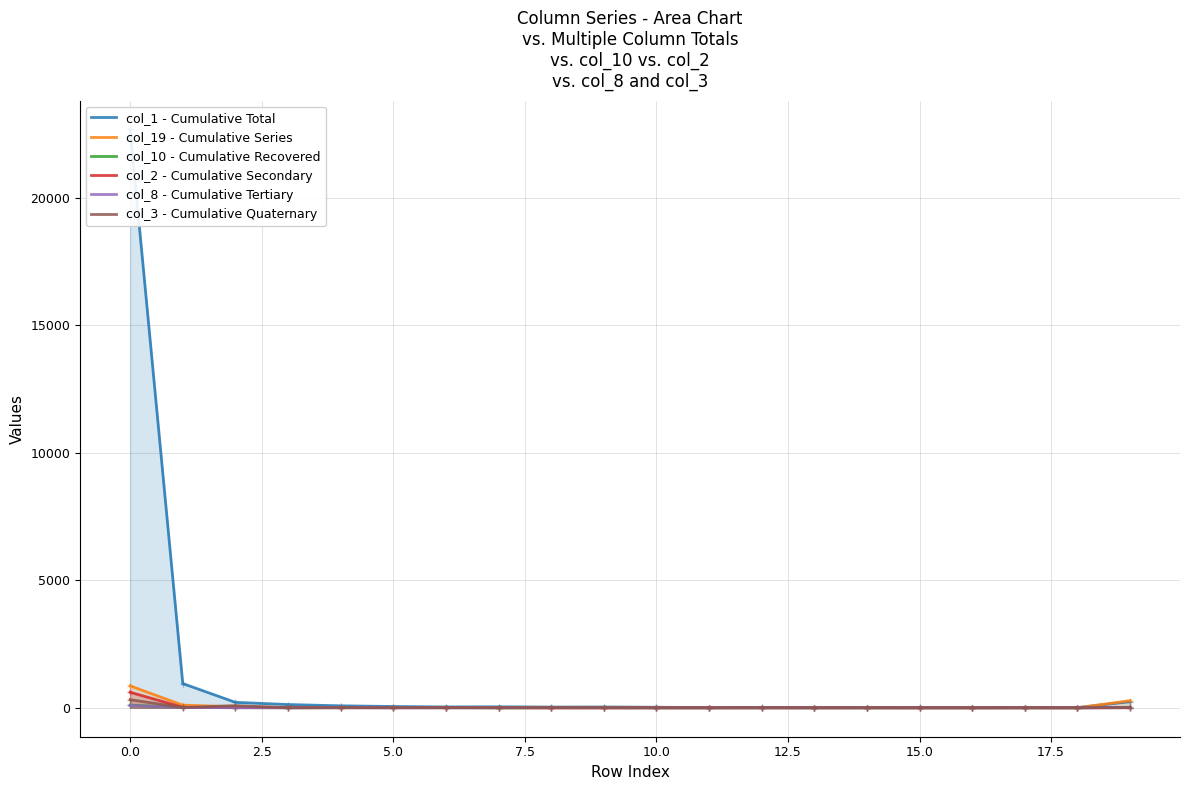

True or false: col_19 - Cumulative Series has more than 2 points higher than both neighbors.

False